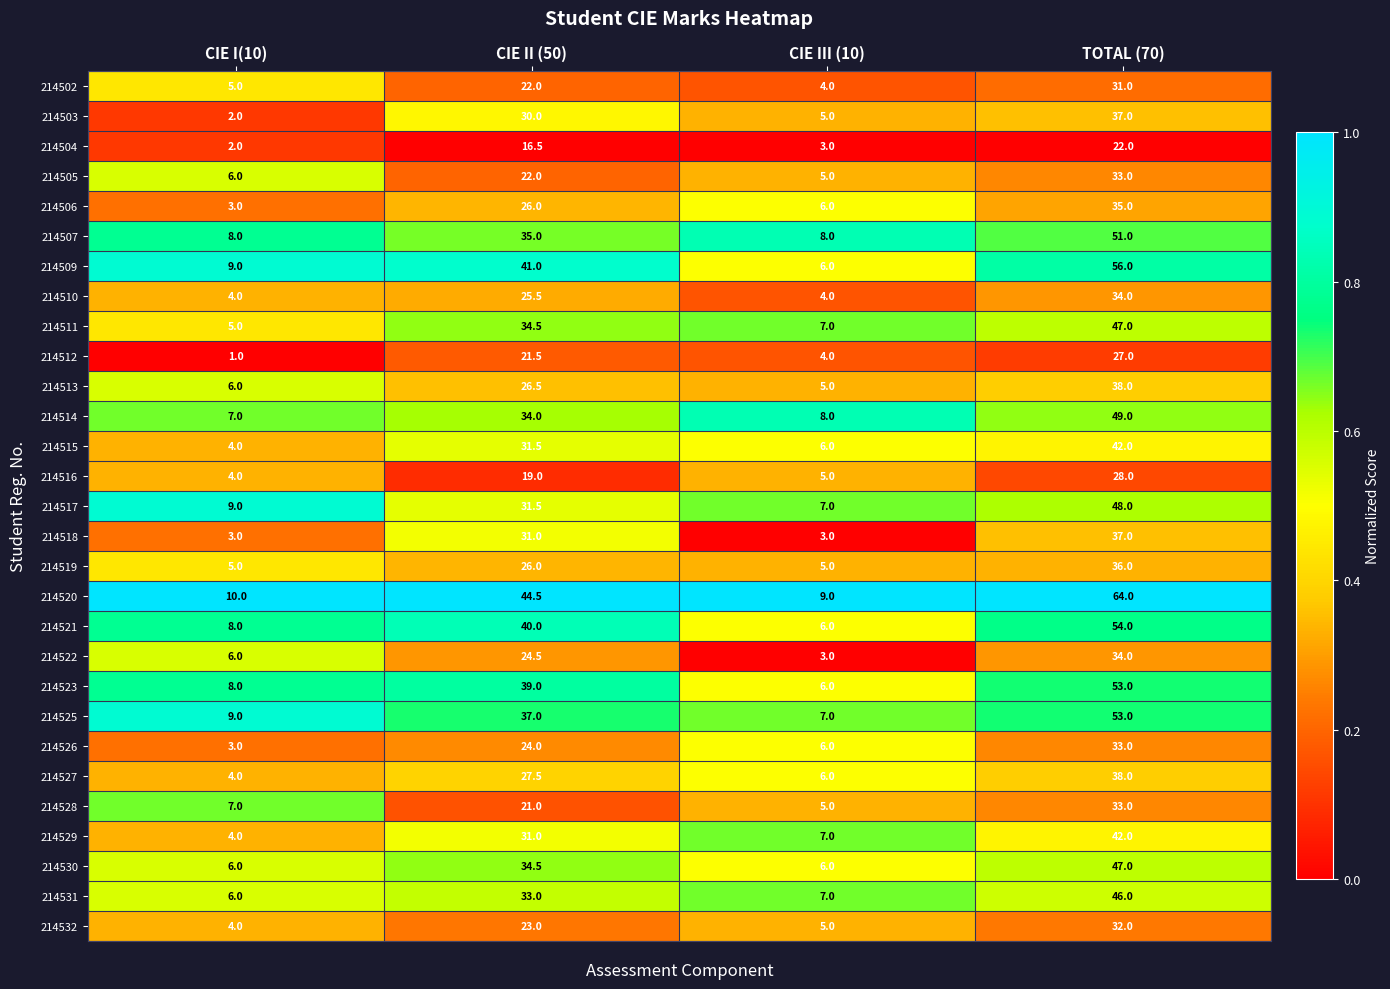

Which series has the largest total across all categories?

214520